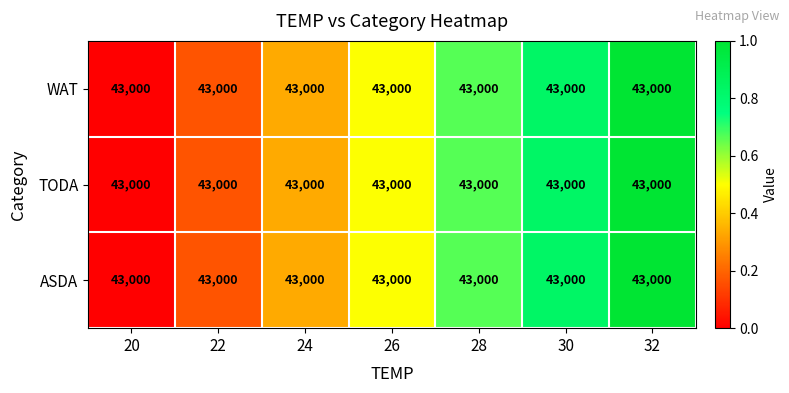

Rank the series at 28 from lowest to highest value.

WAT, TODA, ASDA